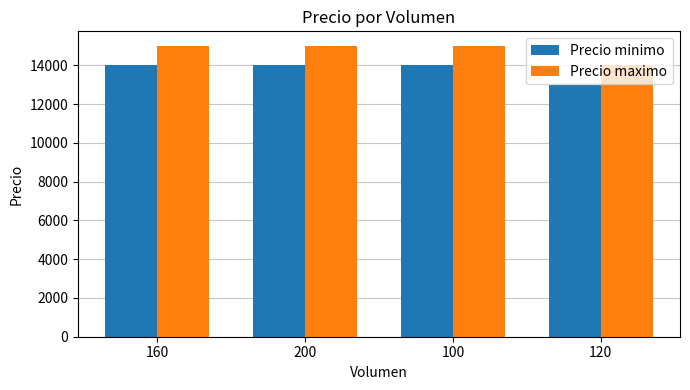

How many groups of bars are there?

4